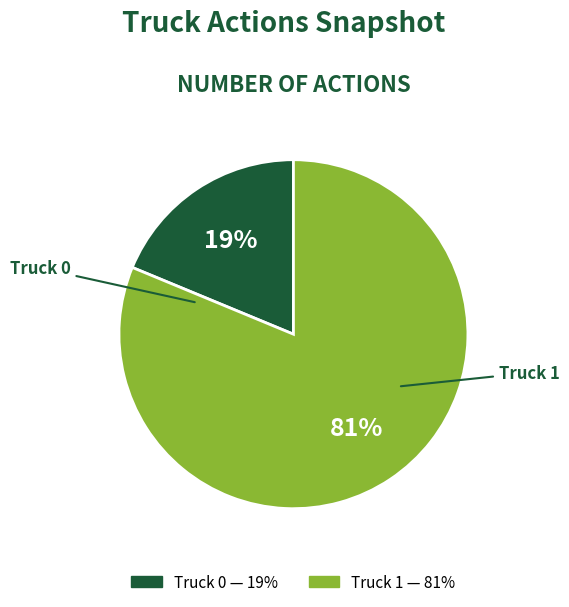

Do Truck 1 and Truck 0 together represent more than half of the pie?

Yes